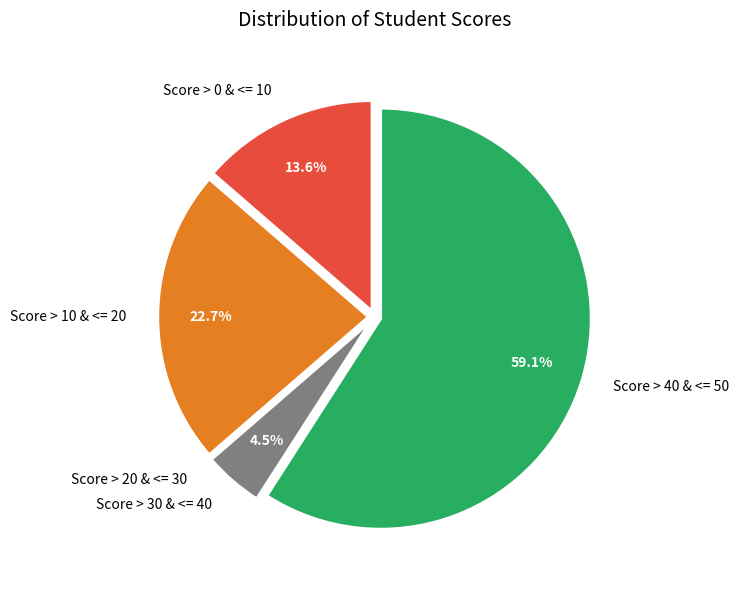

Which slice is the largest?

Score > 40 & <= 50